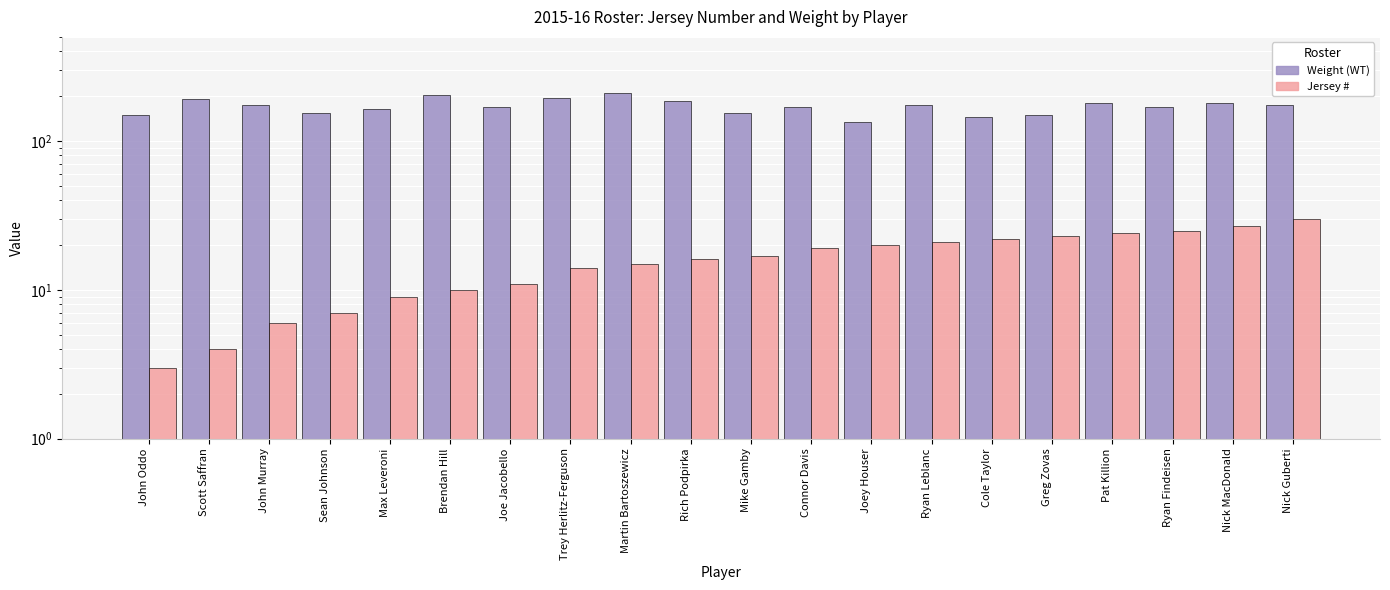

What is the difference between the highest and lowest values at Trey Herlitz-Ferguson?

181